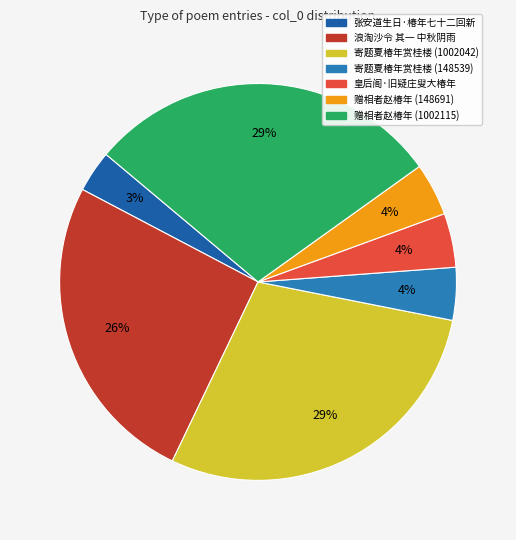

To the nearest percent, what portion does 皇后阁·旧疑庄叟大椿年 represent?

4%